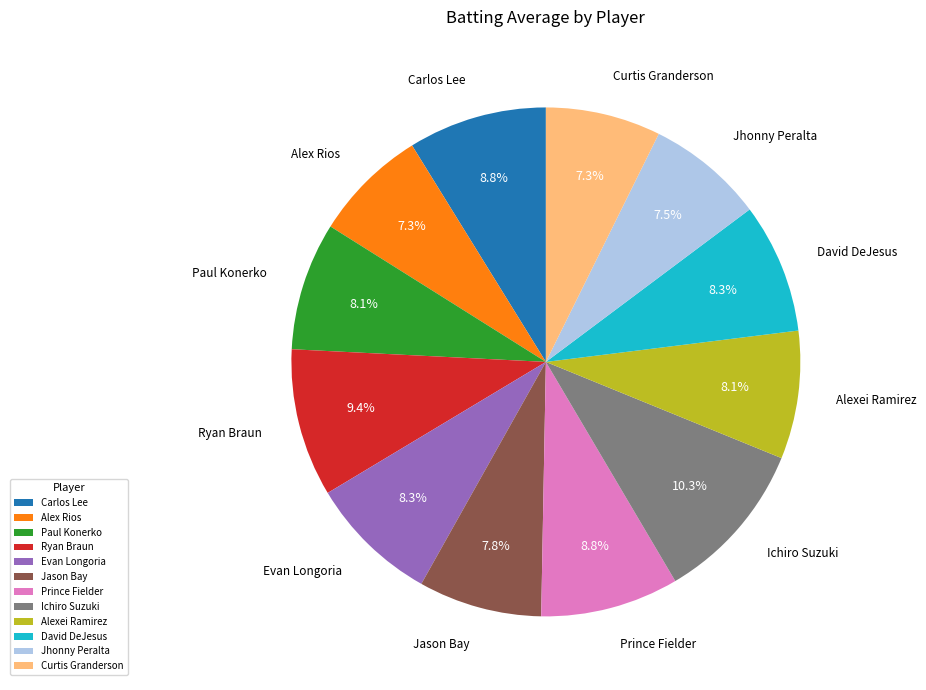

What percentage is the Prince Fielder slice, to the nearest percent?

9%